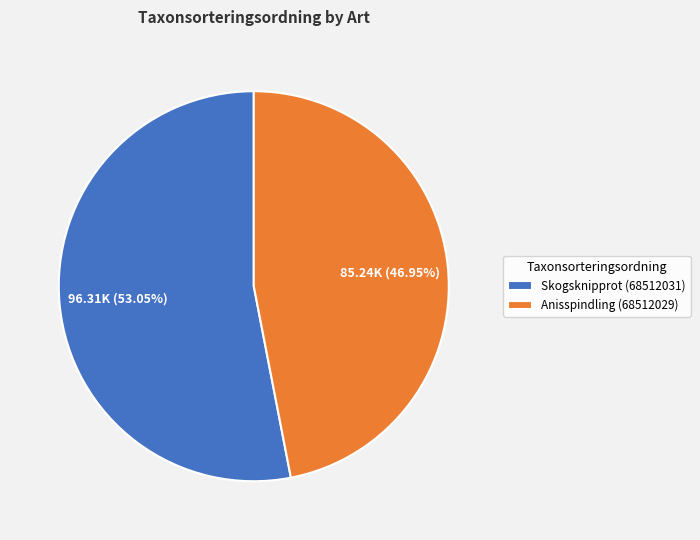

How many slices are in this pie chart?

2